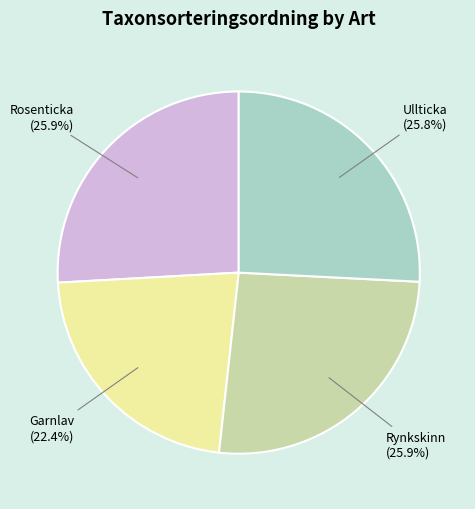

What percentage do Garnlav (22.4%) and Rynkskinn (25.9%) together represent?

48.3%